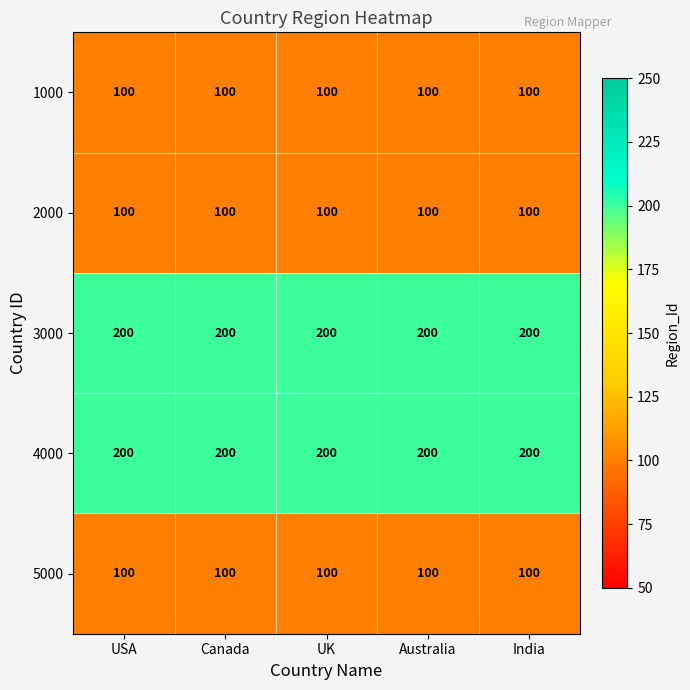

At how many categories does at least one series exceed 169?

5